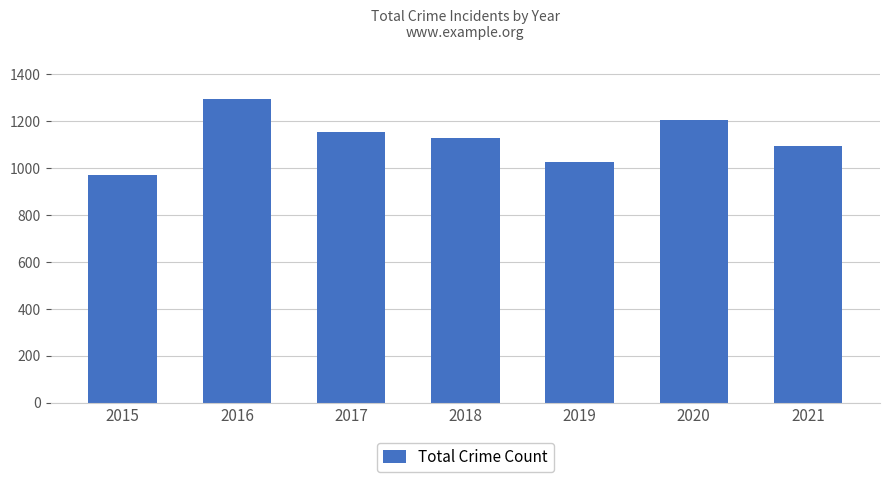

Where does the data first go above 1129?

2016